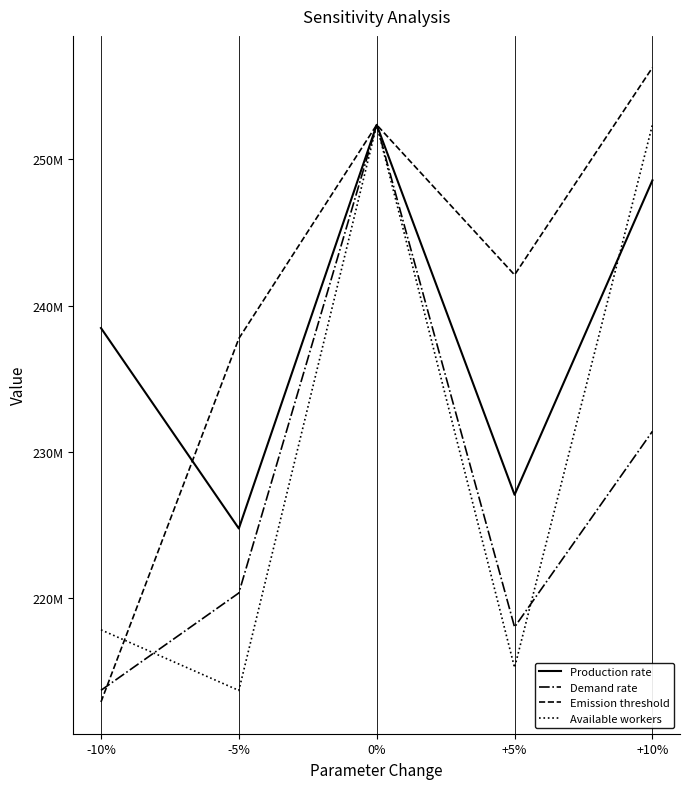

At 0%, list the series in order from smallest to largest.

Production rate, Demand rate, Emission threshold, Available workers